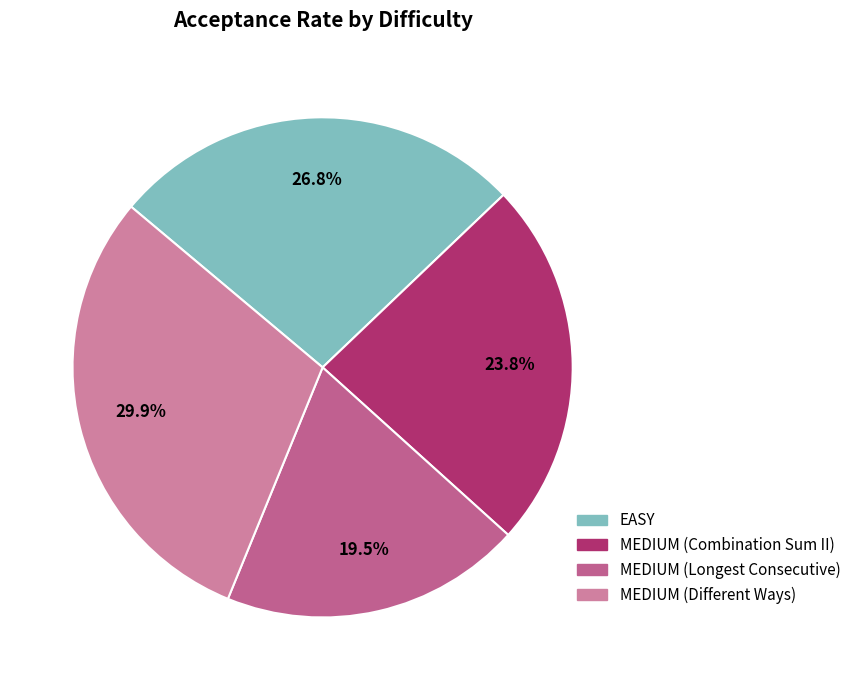

To the nearest percent, what is the combined percentage of MEDIUM (Longest Consecutive) and MEDIUM (Combination Sum II)?

43%